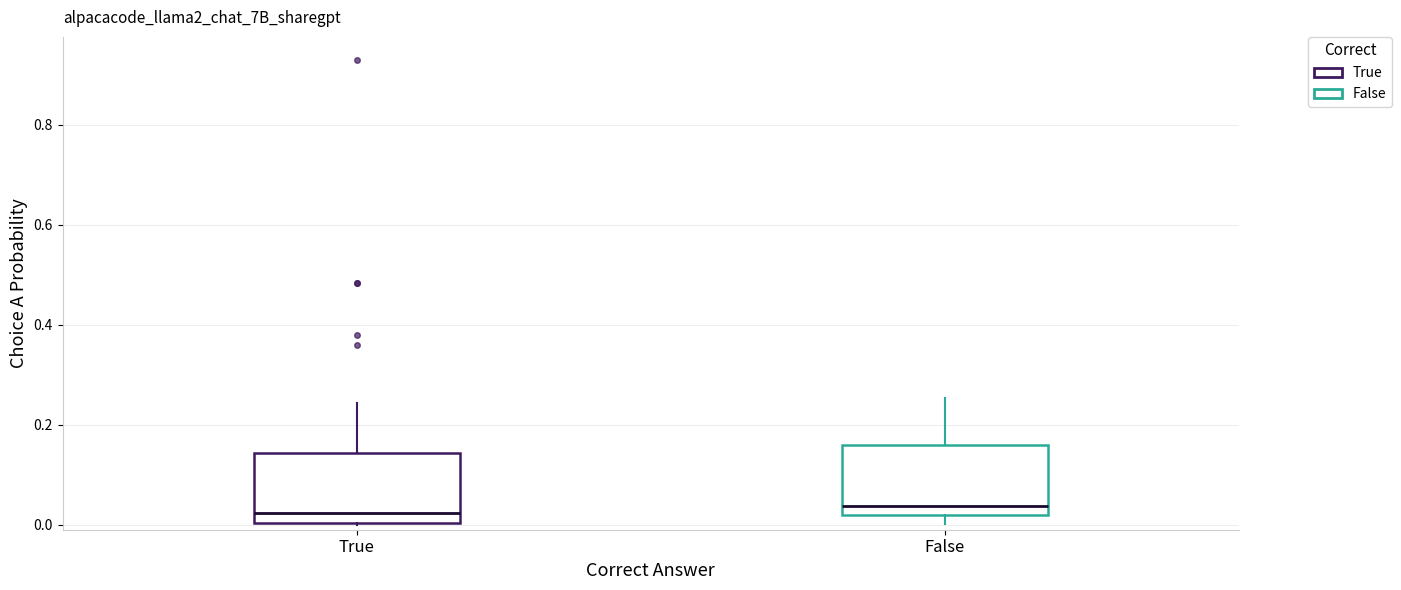

Where does the upper whisker of the box for False end on the y-axis? The values are not printed on the chart, so give them approximately, as read against the axis.

0.26